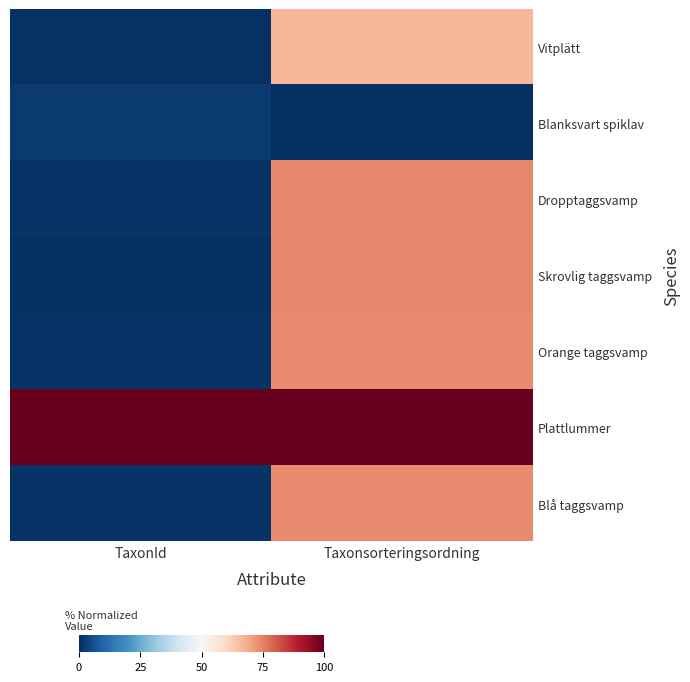

At which category is the sum across all series the highest?

Taxonsorteringsordning